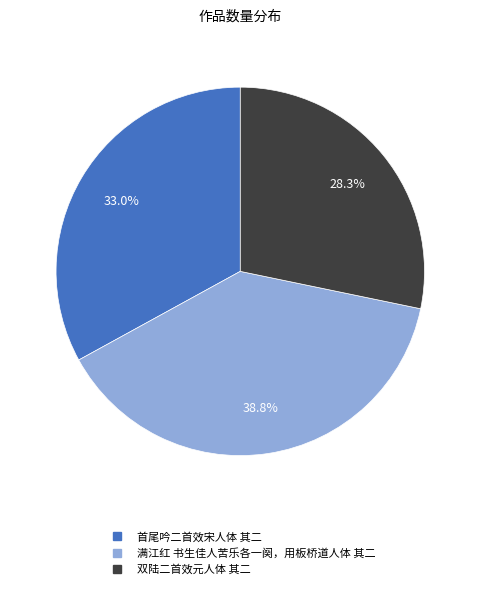

Does 首尾吟二首效宋人体 其二 account for over 50% of the chart?

No